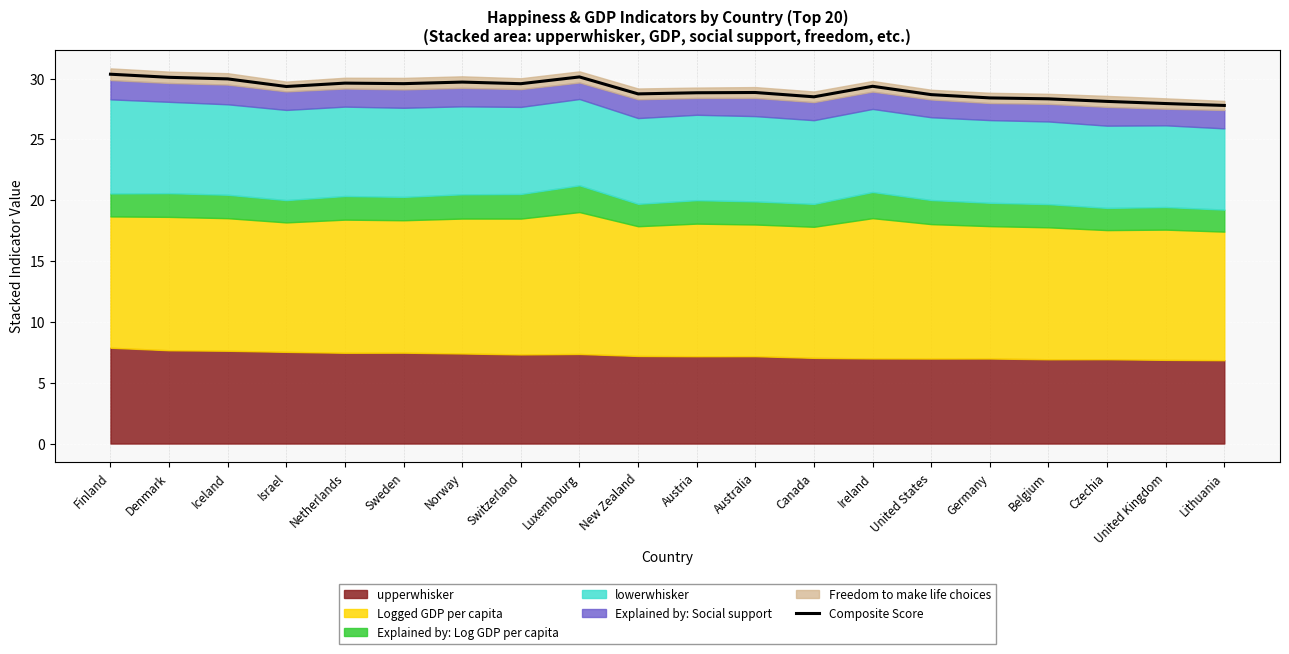

What is the label of the 10th point from the right?

Austria